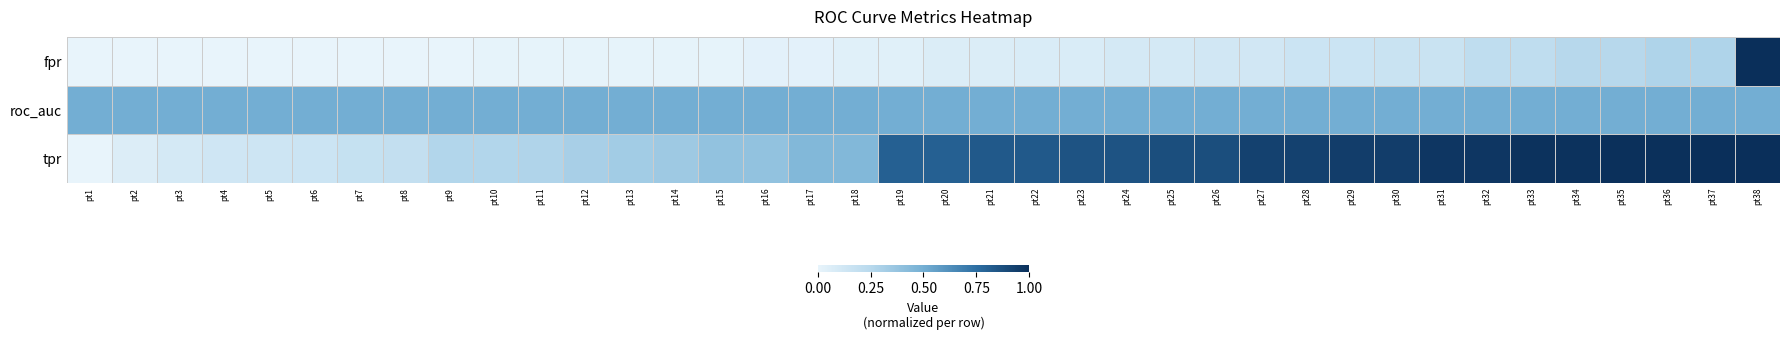

Which series has the widest spread of values?

fpr